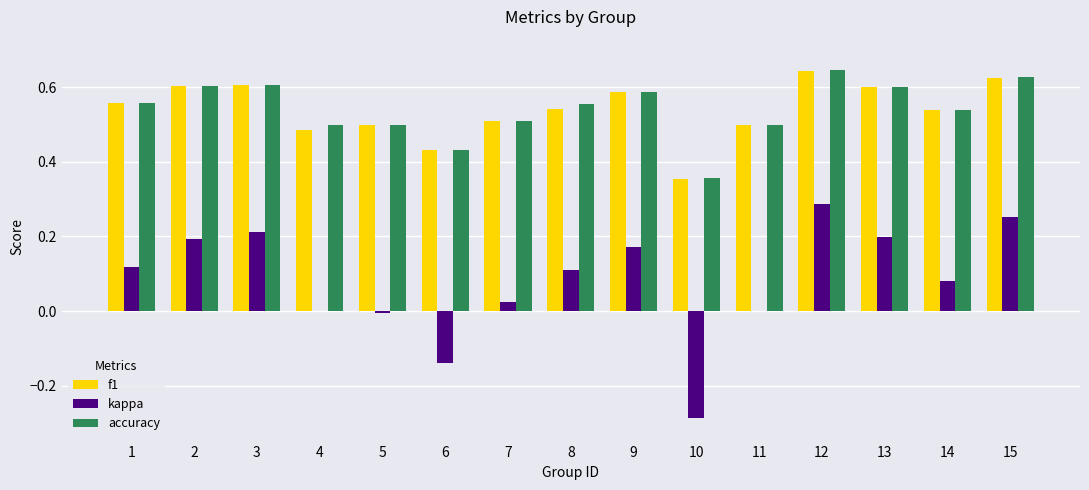

Which series has the largest range (max minus min)?

kappa